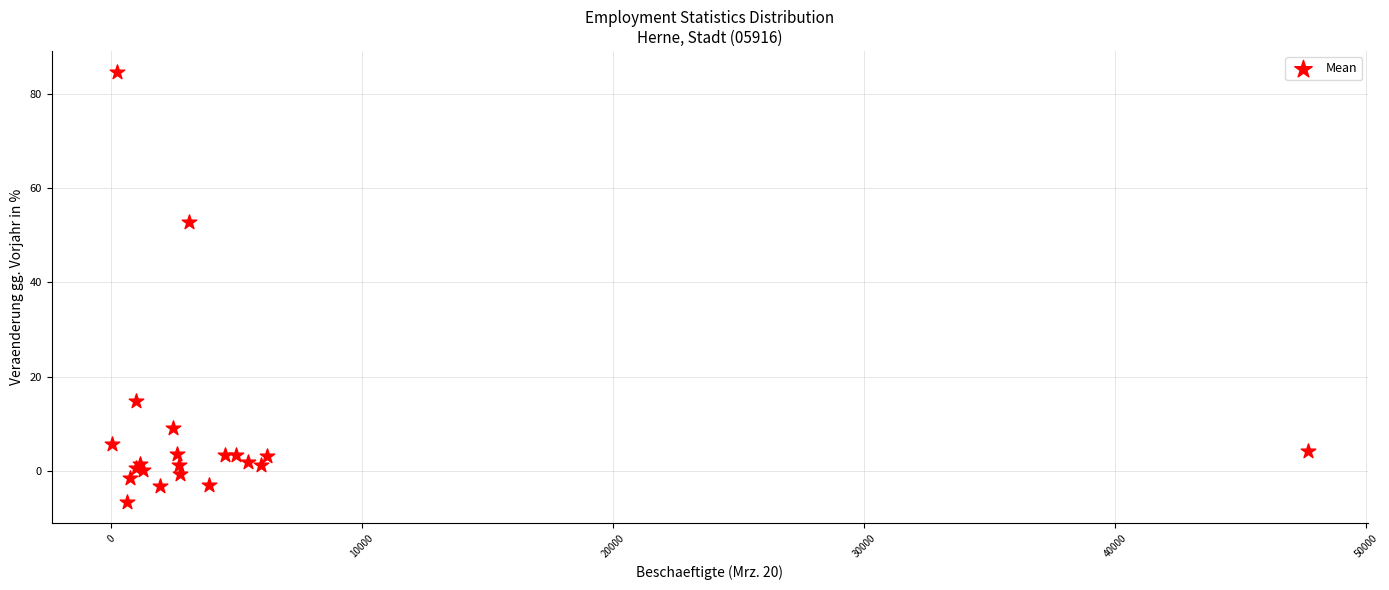

What Y value in the scatter plot is closest to 39?

52.8